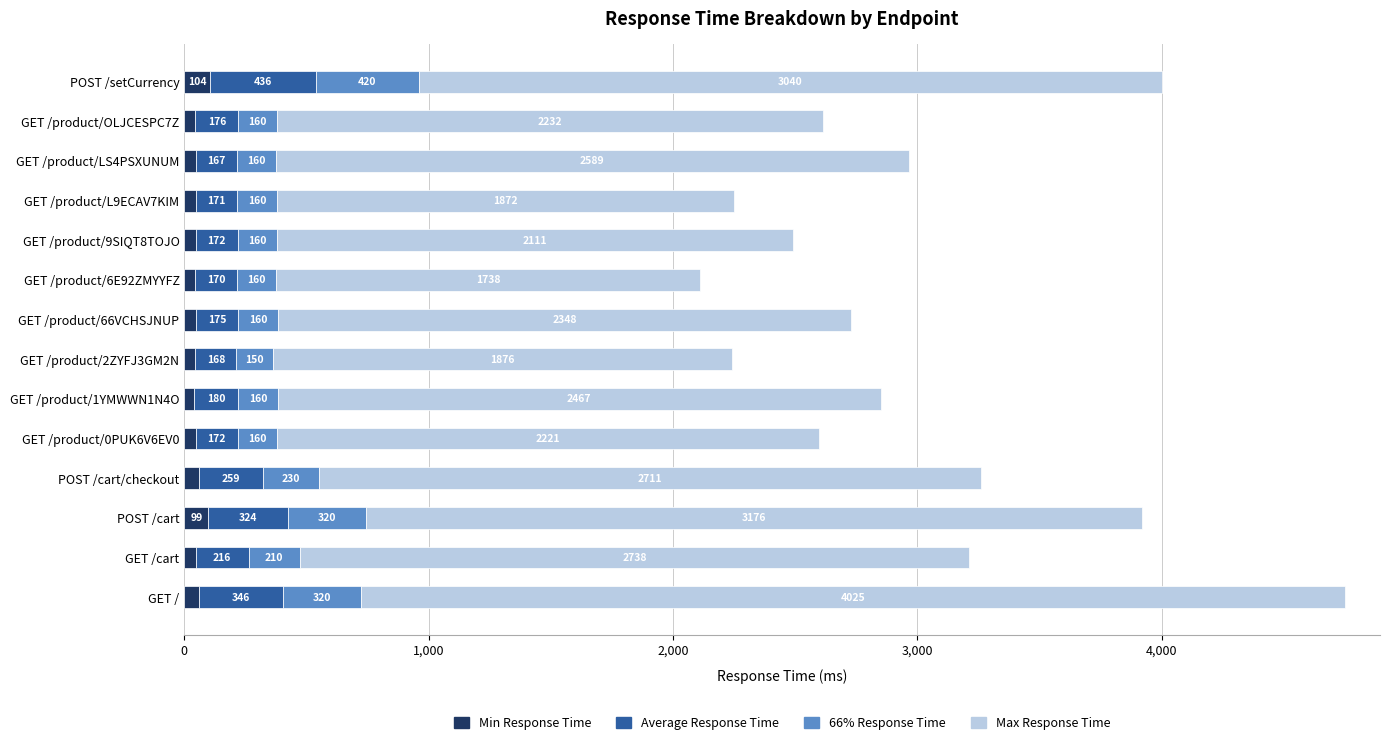

The value of Min Response Time at GET /product/OLJCESPC7Z is 45.0. True or false?

True